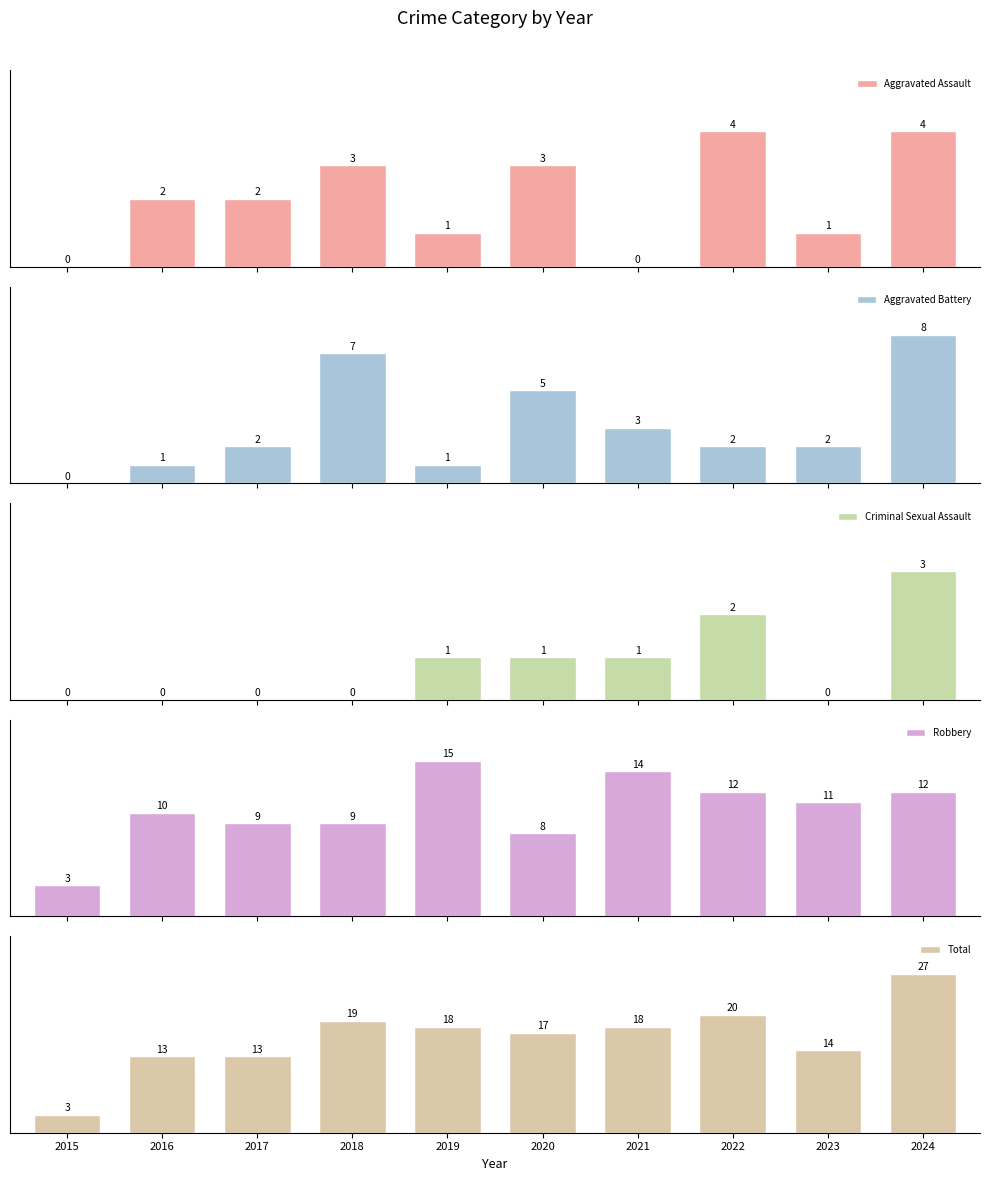

Which series changed the most between 2019 and 2020?

Robbery